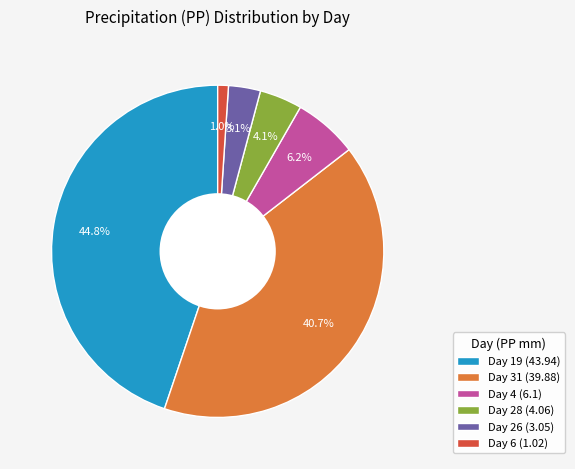

How much of the chart is everything except Day 19 (43.94)?

55.2%